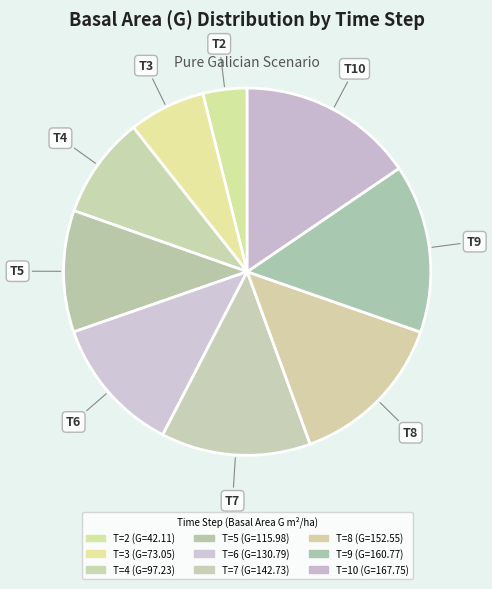

How many segments does this pie chart have?

9